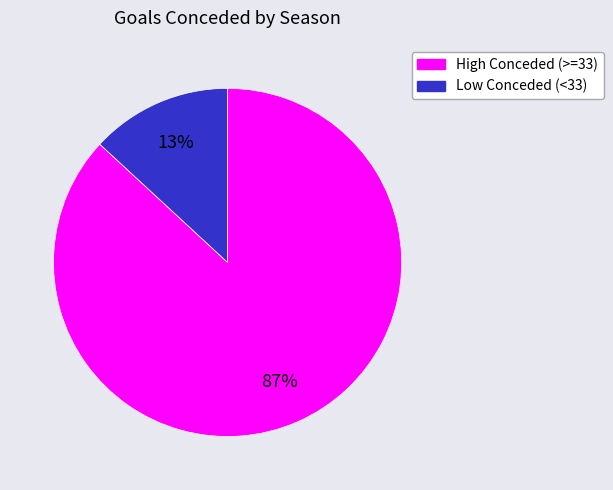

To the nearest percent, what is the average slice percentage?

50%